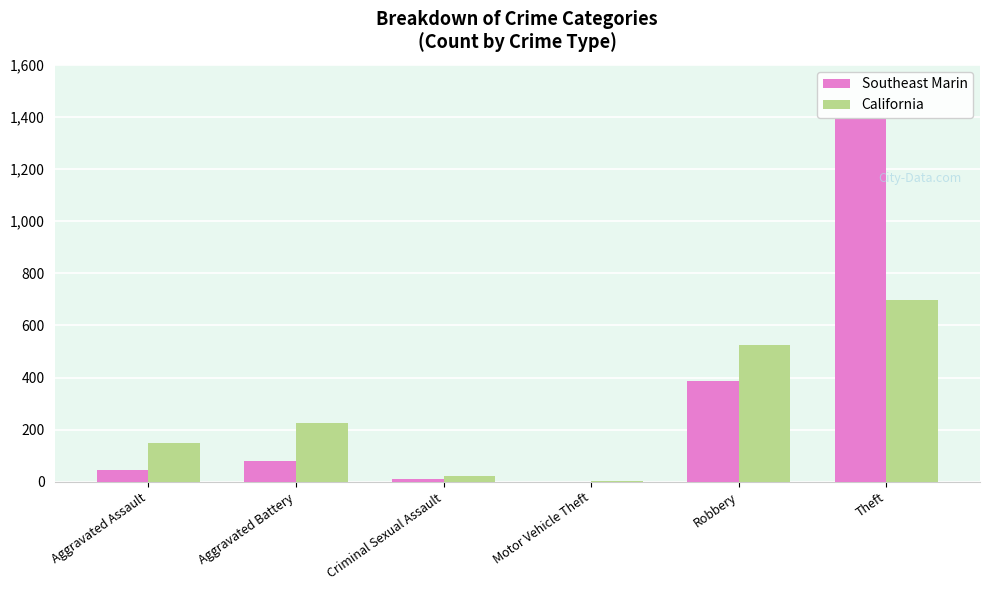

The value of California at Aggravated Battery is 79. True or false?

False